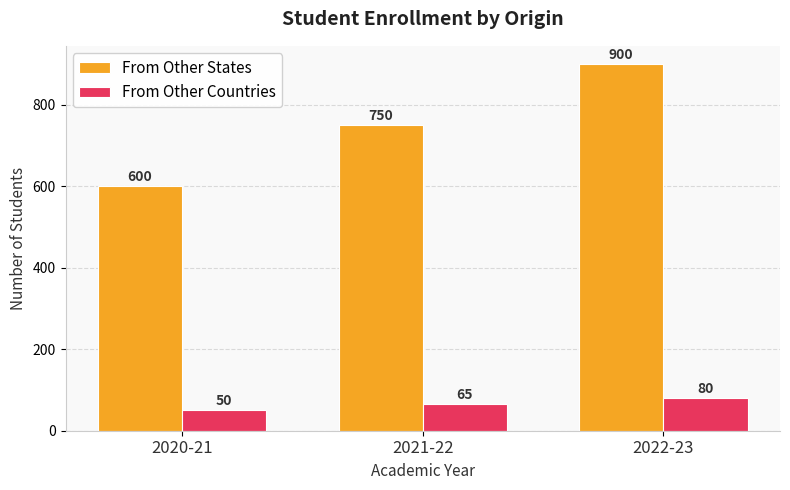

At how many categories does at least one series exceed 628?

2